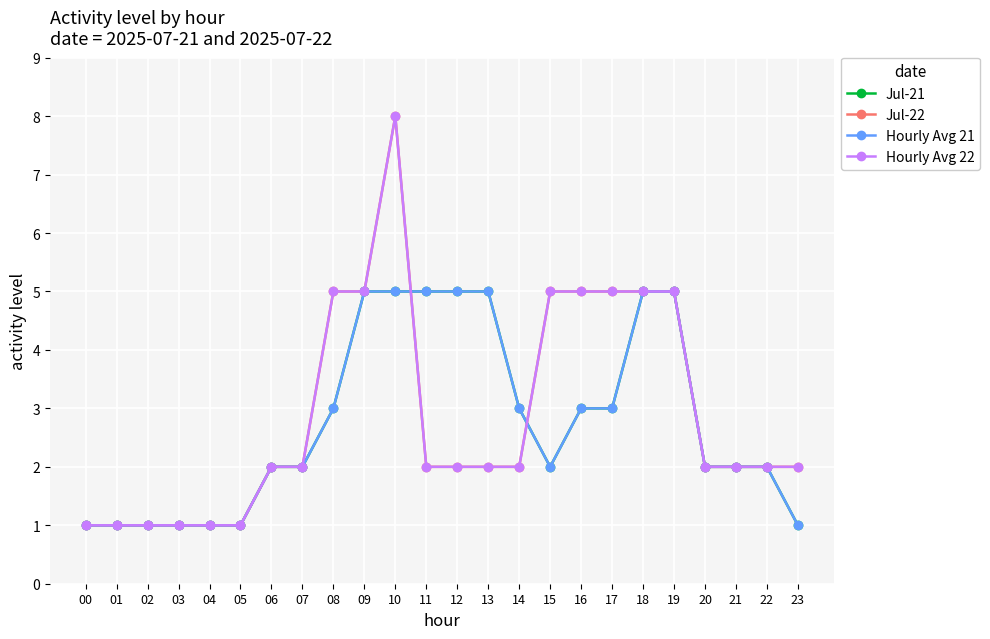

Is it true that Jul-22 equals 1 at 23?

False